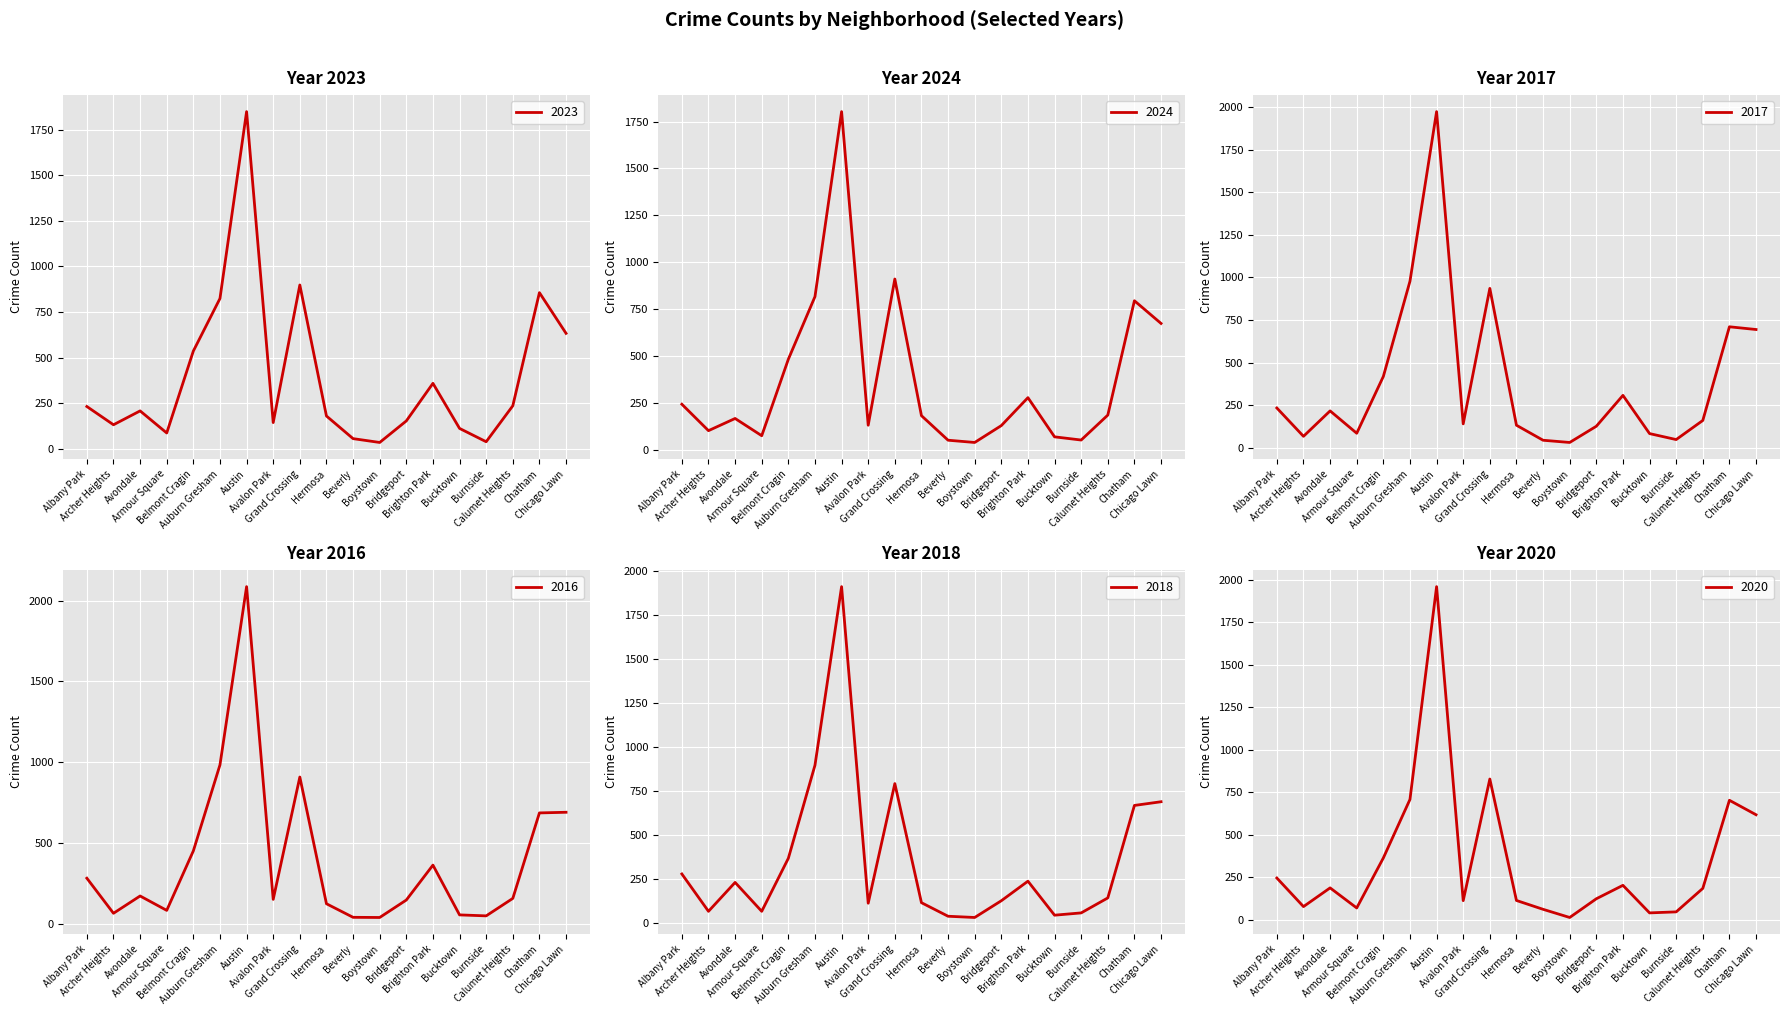

At which category does 2016 reach its first local peak?

Avondale